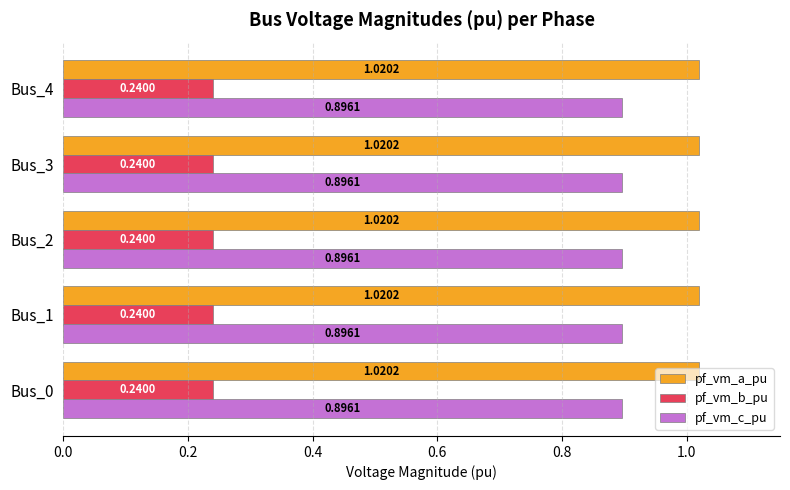

Rank the series at Bus_2 from highest to lowest value.

pf_vm_a_pu, pf_vm_c_pu, pf_vm_b_pu